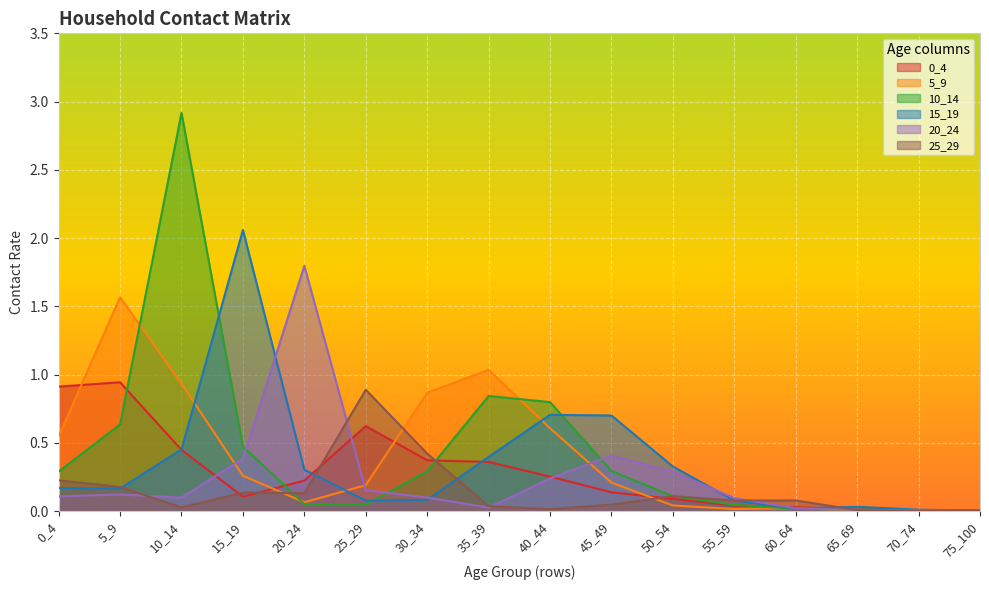

Which has a higher value, 55_59 or 40_44?

40_44